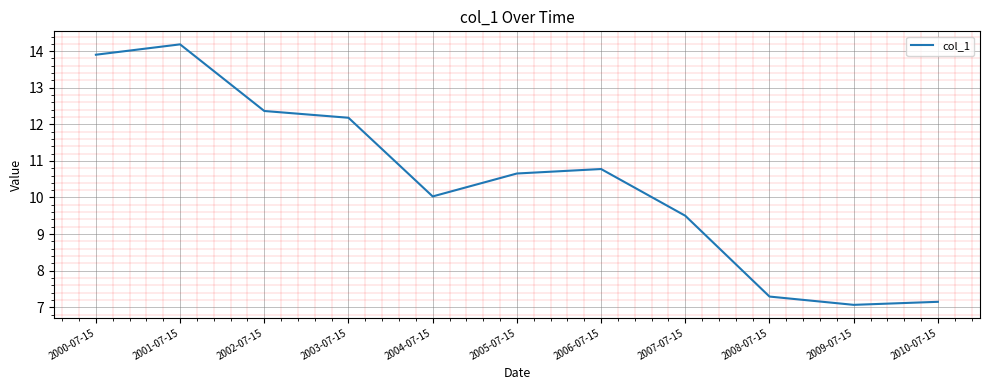

Is it true that the value at 2001-07-15 is 14.2?

True